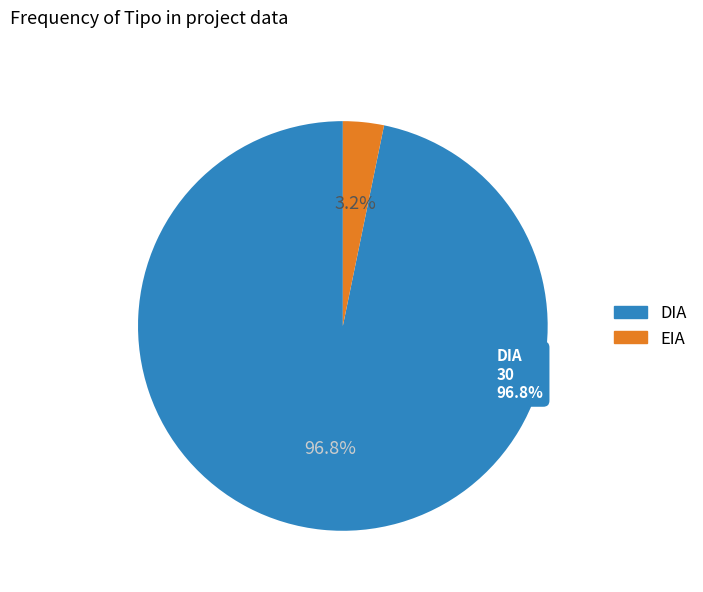

What is the smallest slice in the pie chart?

EIA